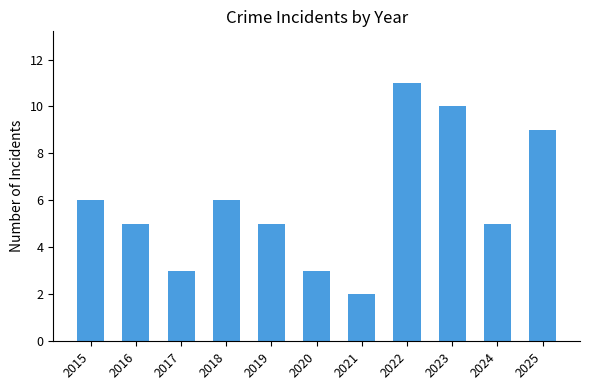

Between 2021 and 2015, which is larger?

2015